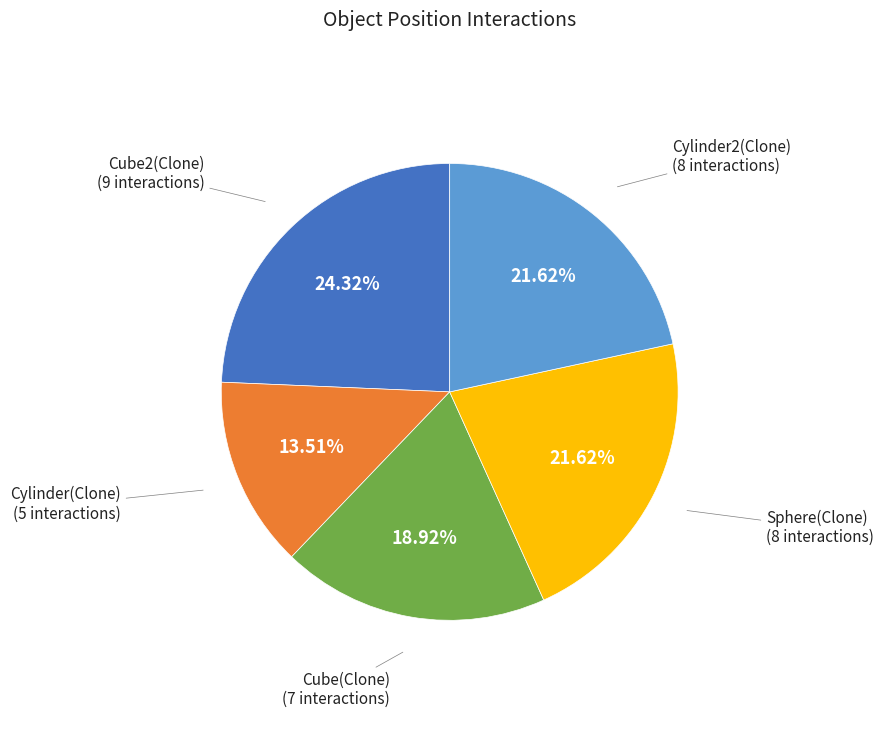

How many segments does this pie chart have?

5